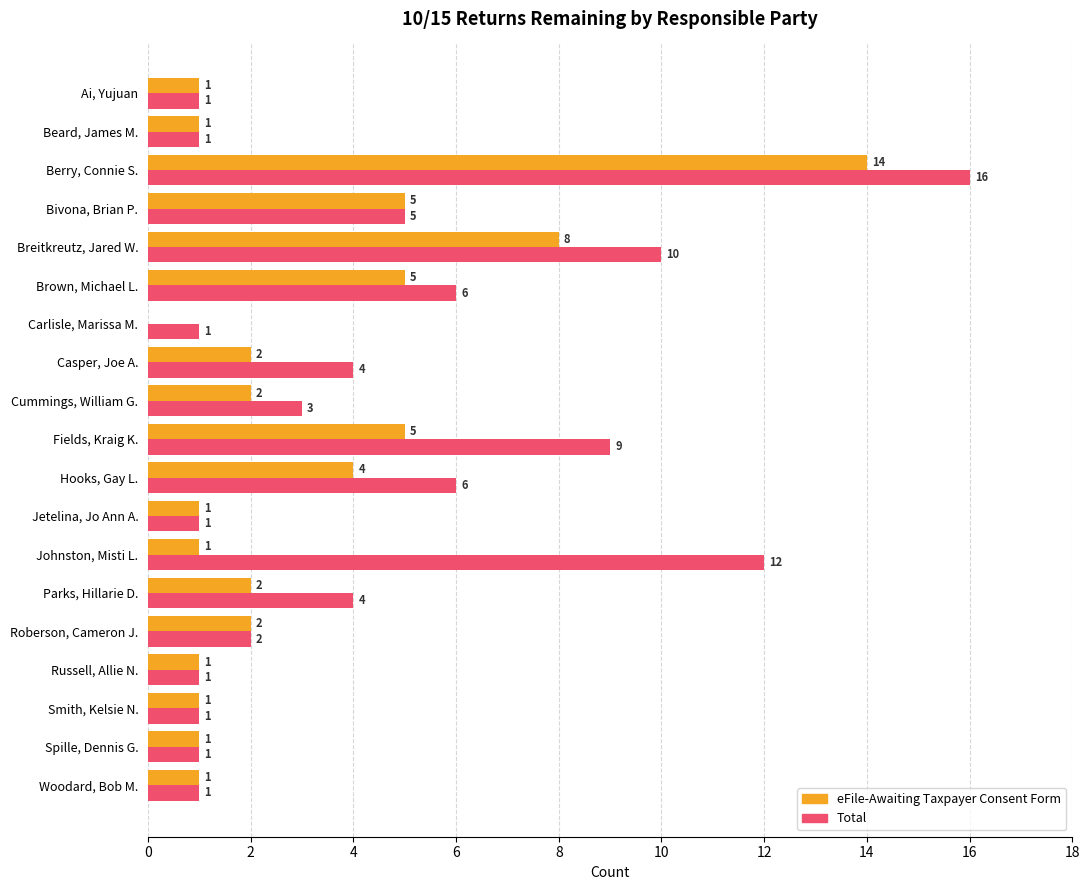

Between Casper, Joe A. and Jetelina, Jo Ann A., which series saw the biggest shift?

Total